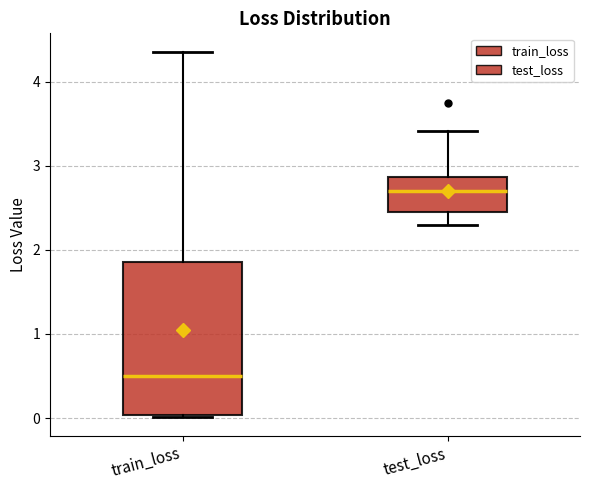

Reading left to right, transcribe this box plot: for each box, give where its median line is, the range the box spans, and where its two whiskers end, as read against the y-axis. The values are not printed on the chart, so give them approximately, as read against the axis.

train_loss: median 0.5, box 0.0 to 1.9, whiskers 0.0 to 4.4
test_loss: median 2.7, box 2.4 to 2.9, whiskers 2.3 to 3.4